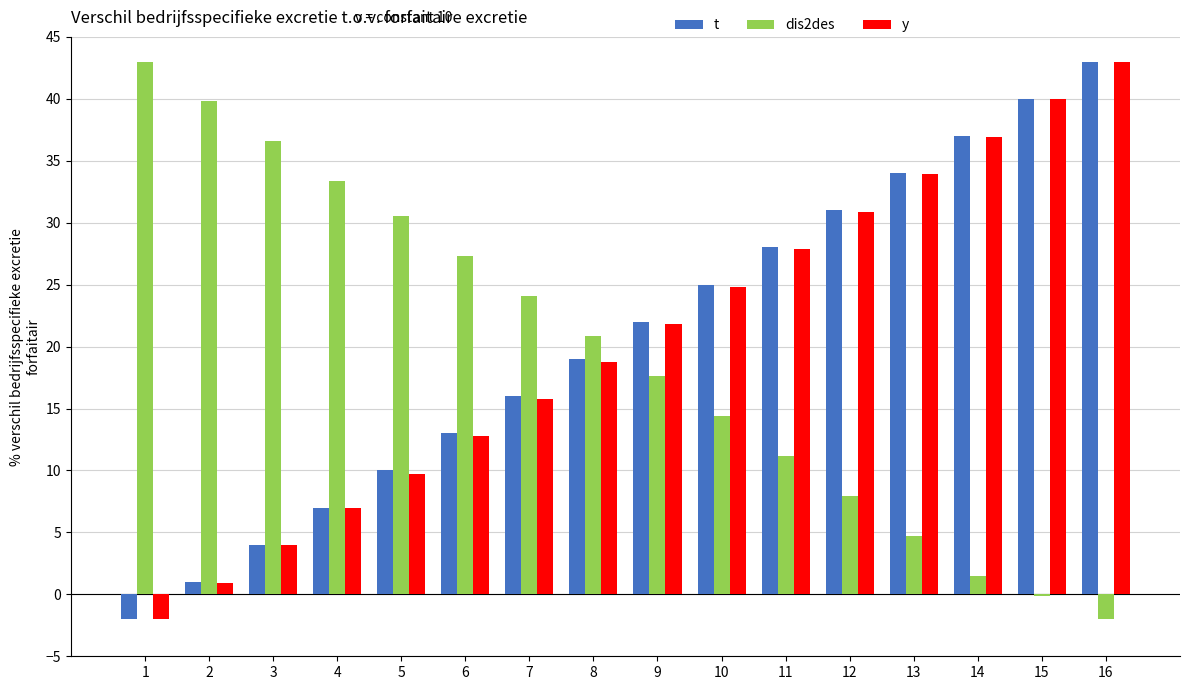

At which category is the sum across all series the highest?

16